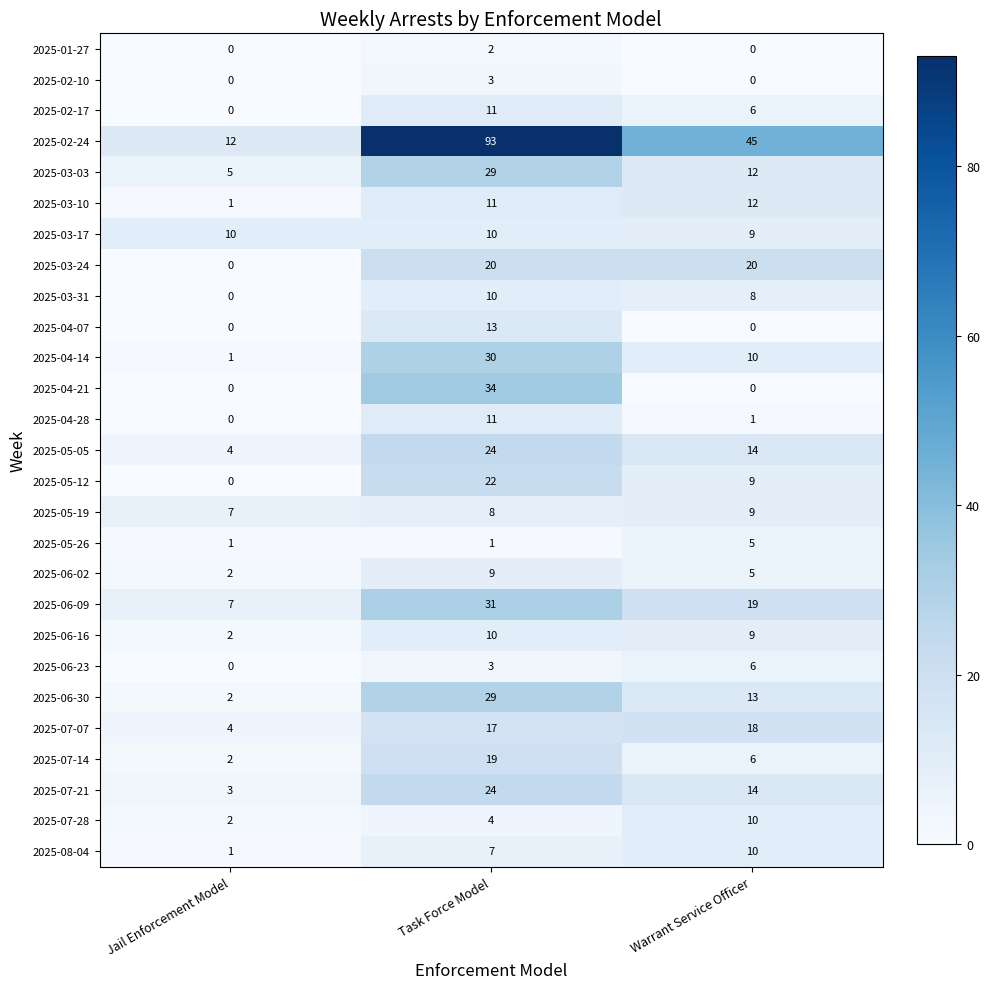

Is it true that 2025-07-21 equals 40 at Task Force Model?

False